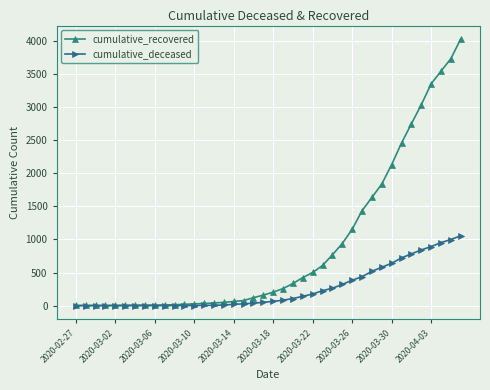

Which series has the largest total across all categories?

cumulative_recovered